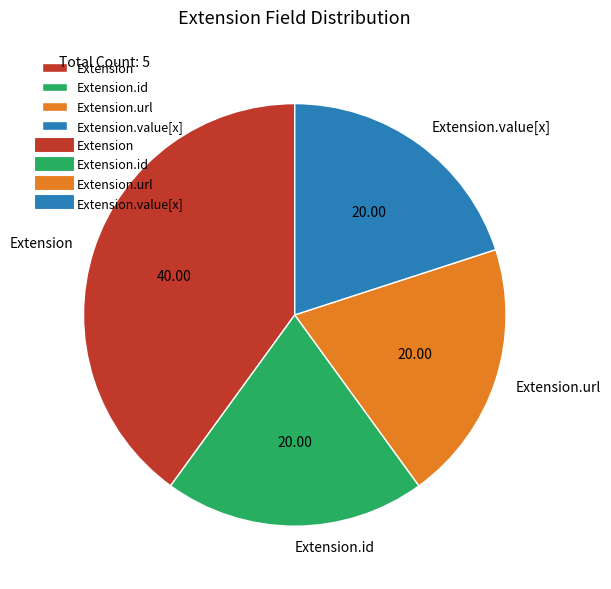

What is the largest slice in the pie chart?

Extension